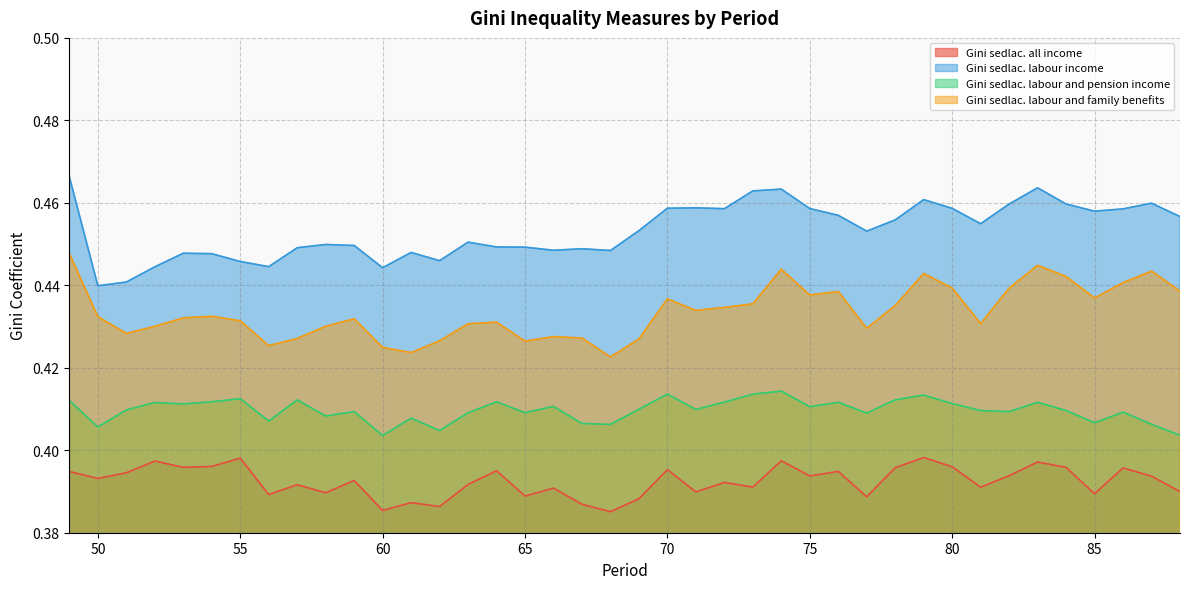

The value of Gini sedlac. labour income at 67 is 0.4. True or false?

True